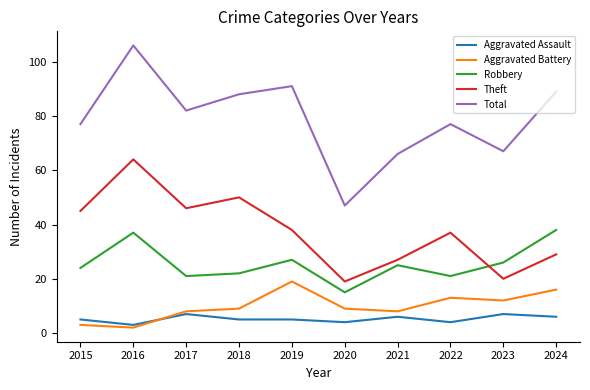

What is the sum of the Aggravated Assault values at 2021 and 2019?

11